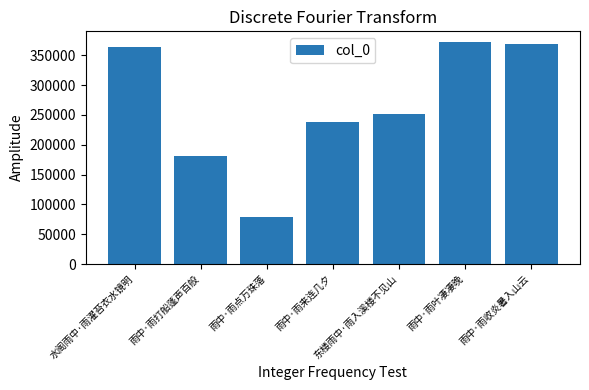

What position from the right is 水阁雨中·雨濯苔衣水镜明?

7